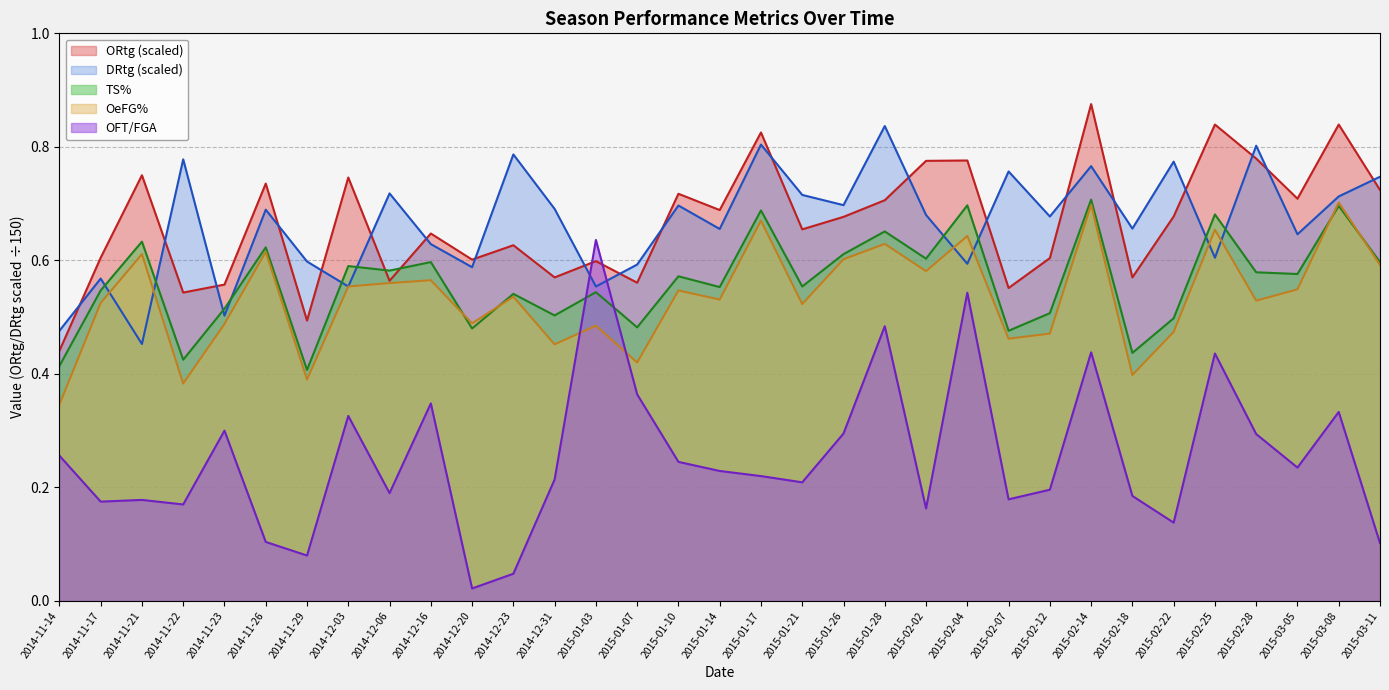

Which series ends up on top after the final intersection of OeFG% and OFT/FGA?

OeFG%